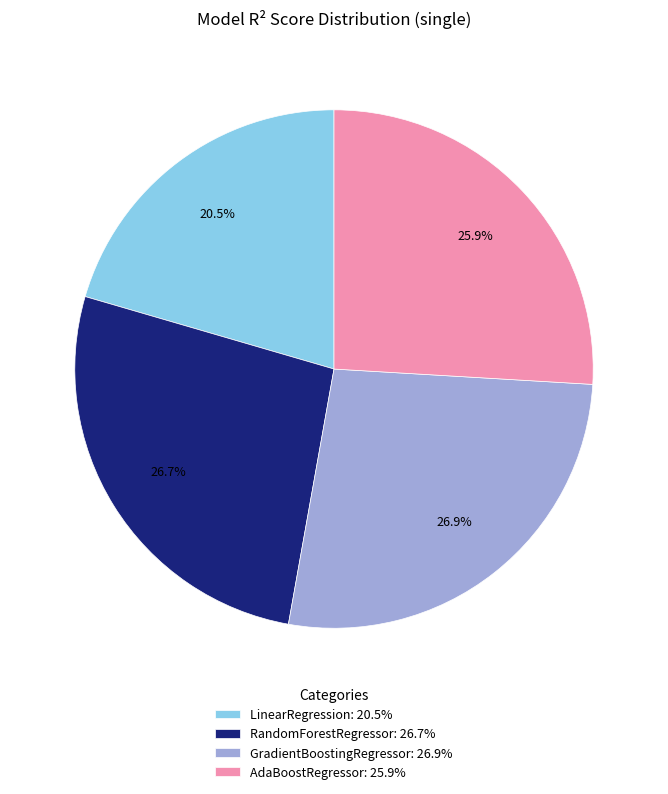

Which slice is the smallest?

LinearRegression